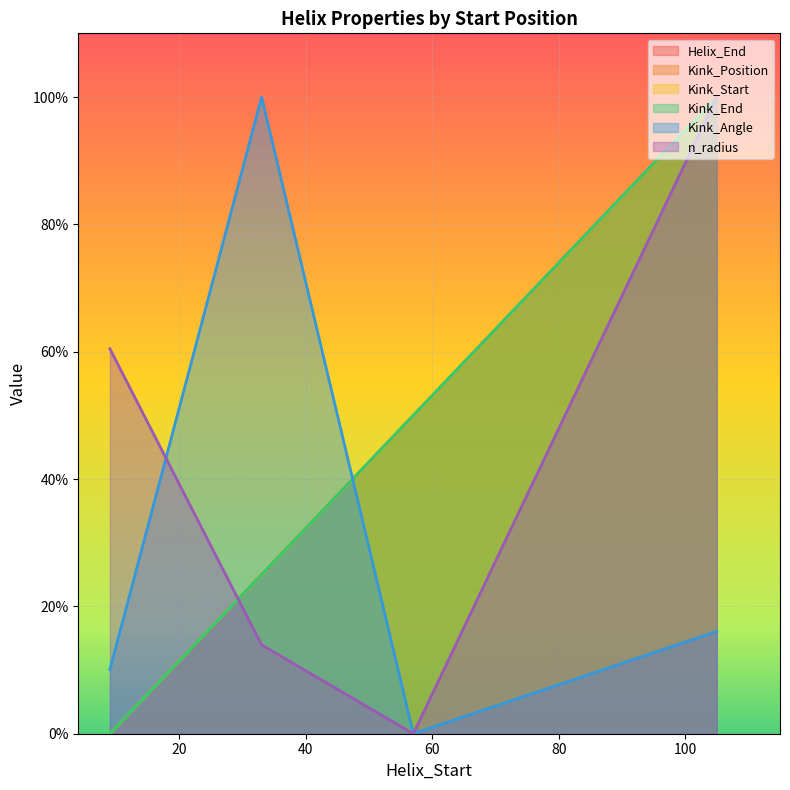

How many values in Kink_Angle are above zero?

3